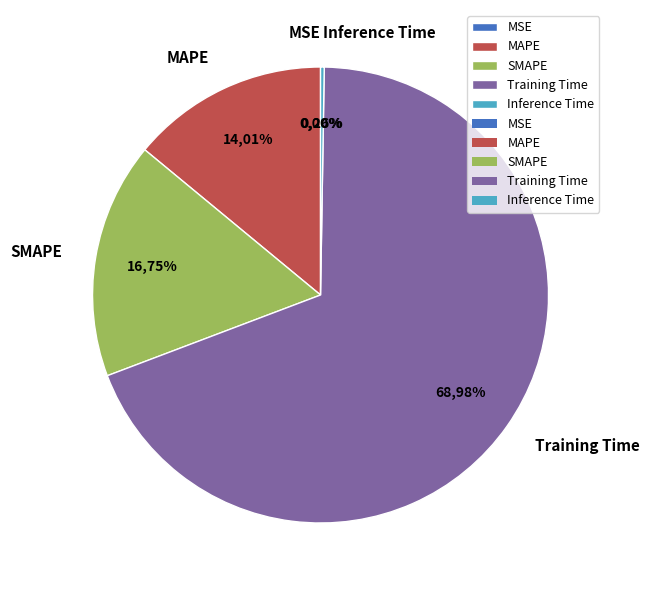

To the nearest percent, what is the difference between the largest and smallest slice percentages?

69%